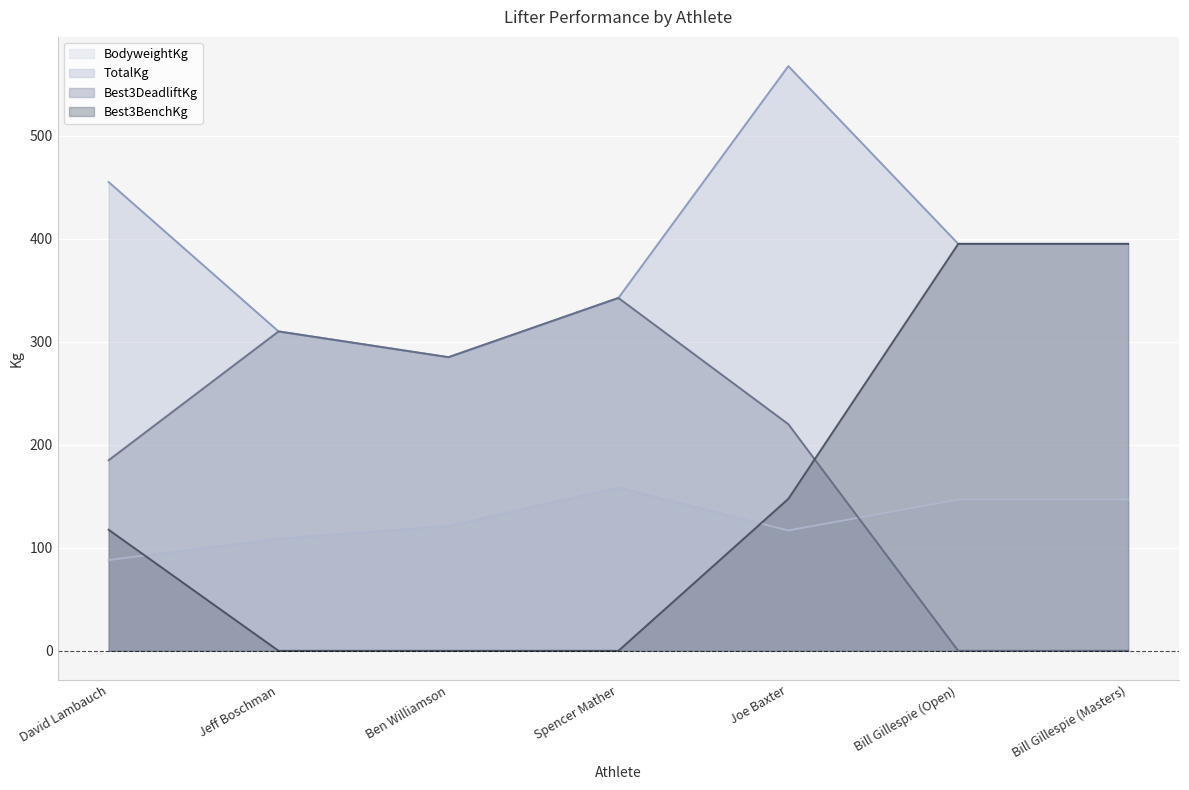

How many times do BodyweightKg and Best3DeadliftKg cross each other?

1